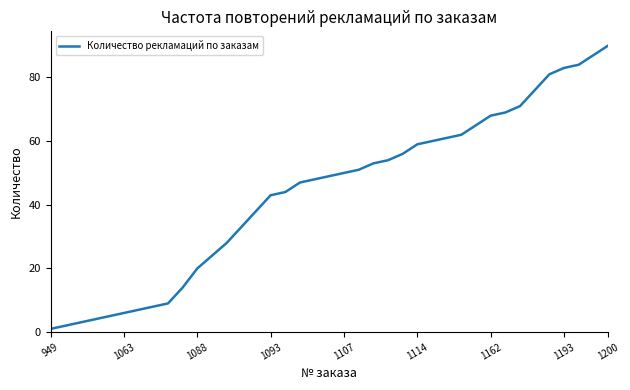

What is the difference between the maximum and minimum values?

89